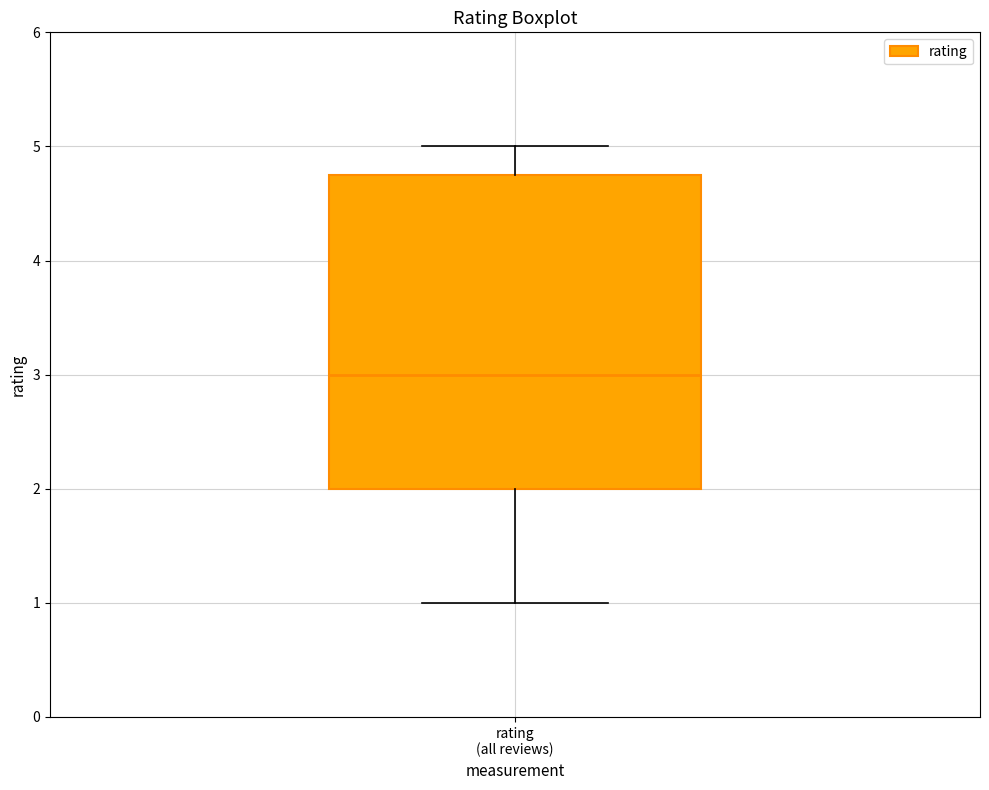

Read this box plot against the y-axis: the position of the median line, the range covered by the box, and the ends of both whiskers. The values are not printed on the chart, so give them approximately, as read against the axis.

median 3.0, box 2.0 to 4.8, whiskers 1.0 to 5.0